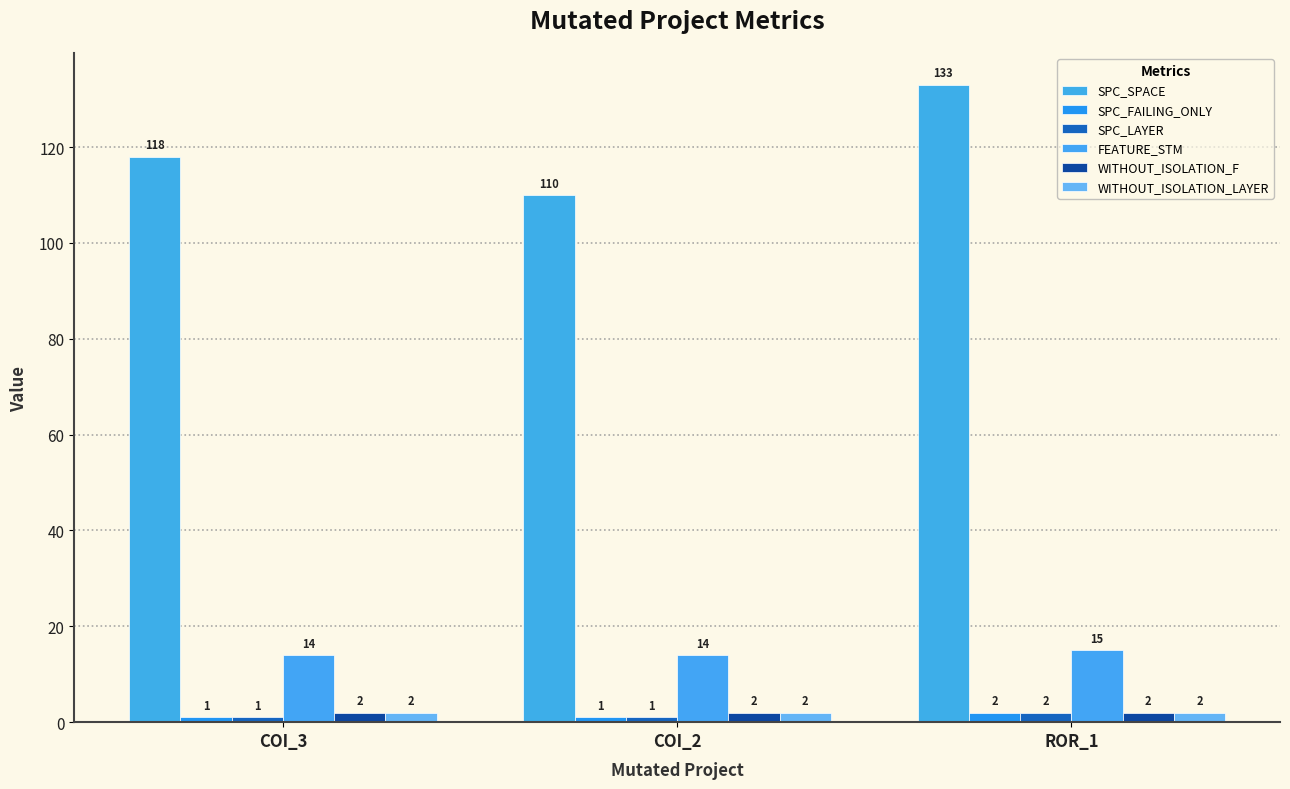

Does the chart contain any negative values?

No